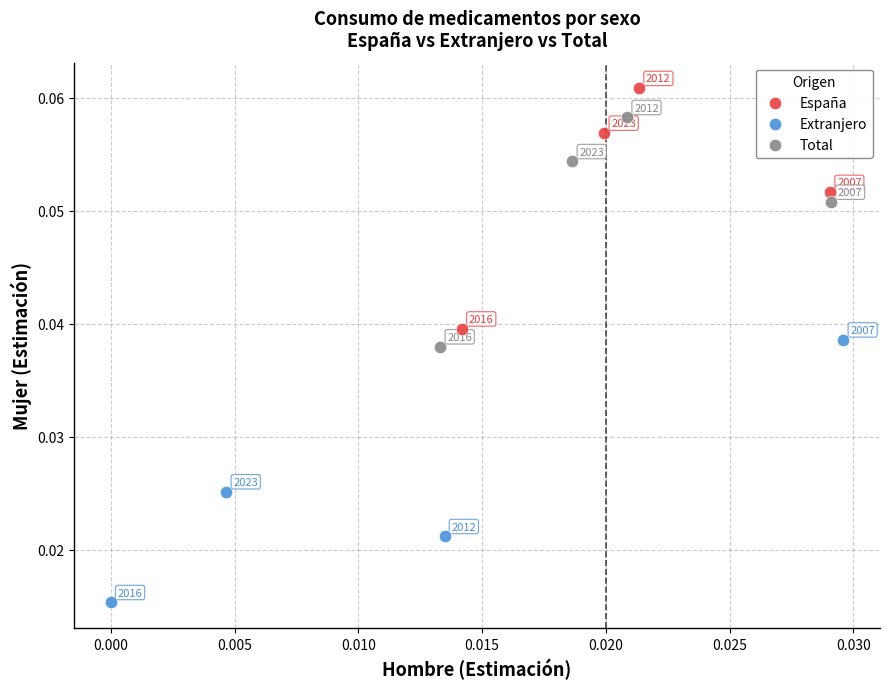

Which series contains the highest Y value?

España